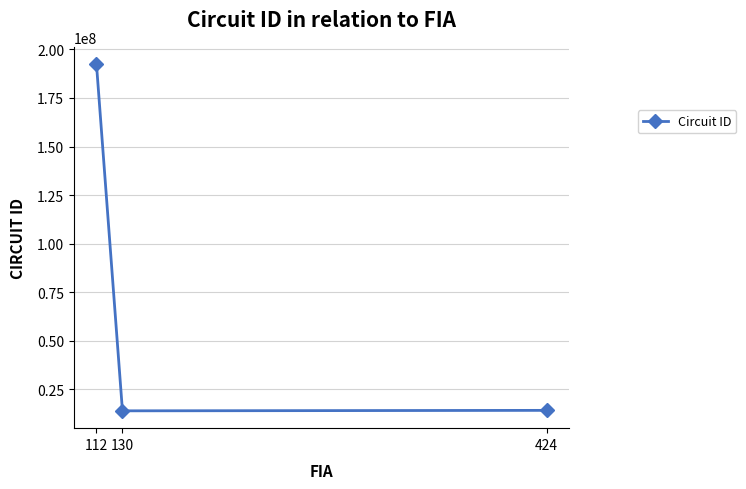

At which label does the data first exceed 14161105?

112